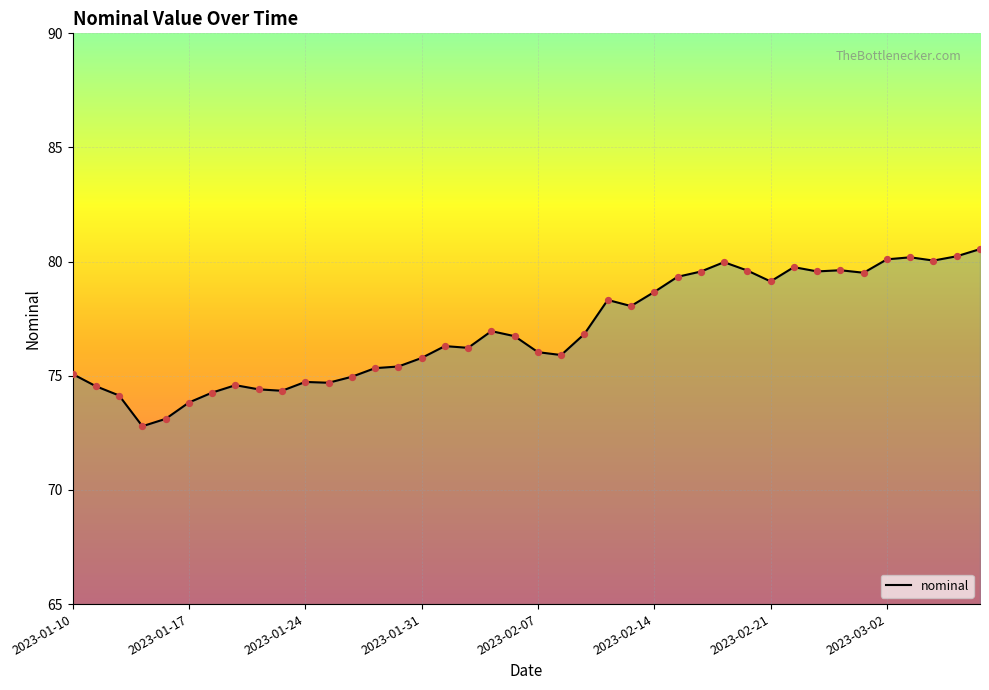

What is the difference between the maximum and minimum values?

7.8